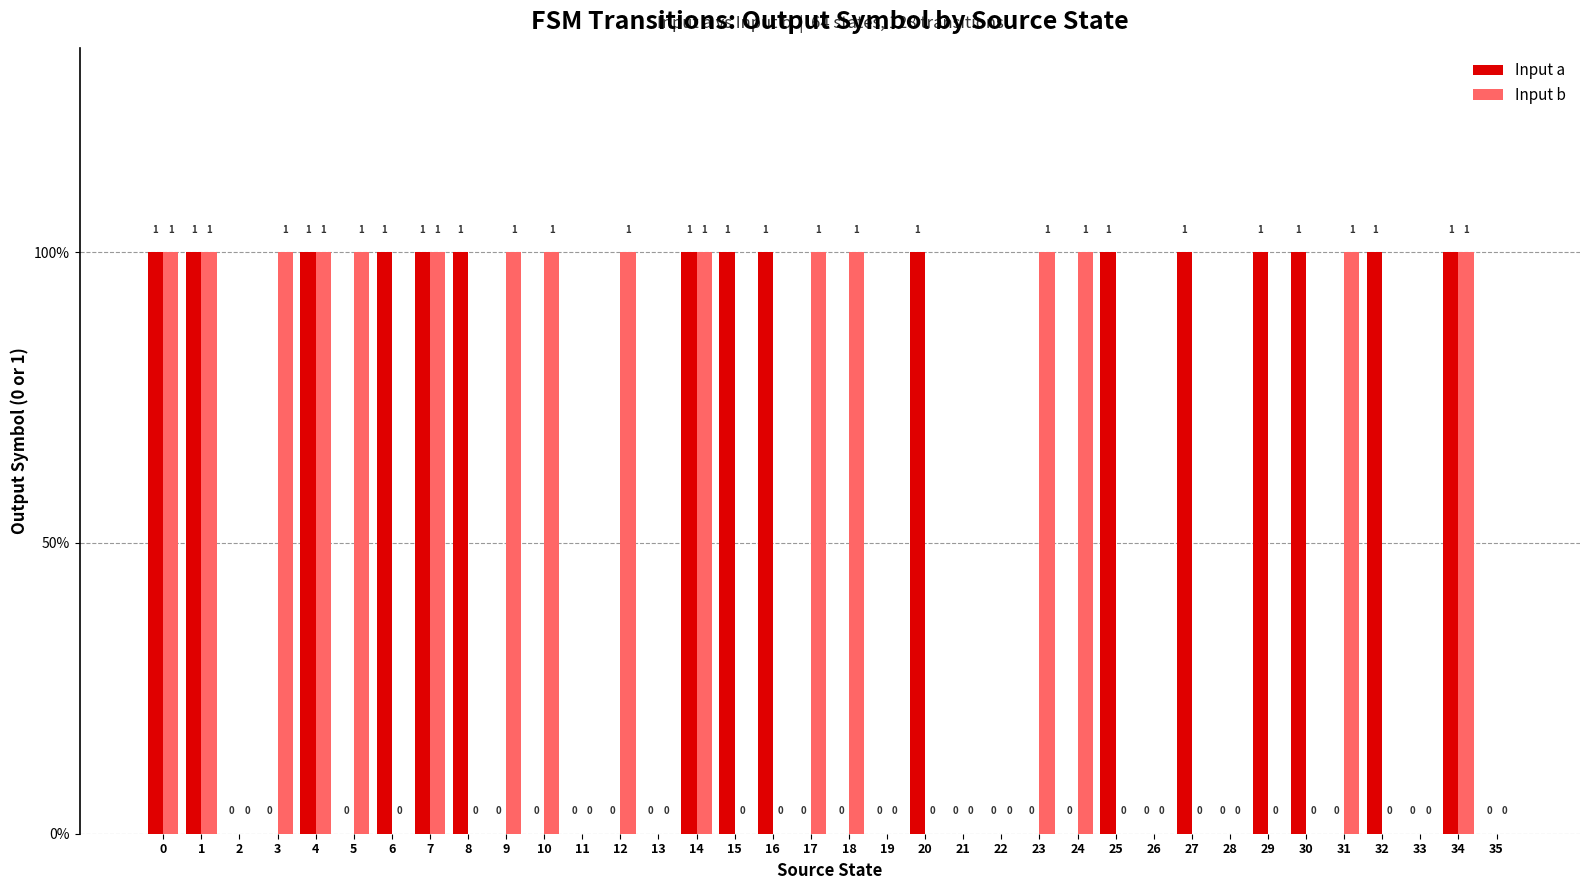

The Input a series shows 0 at 6. True or false?

False